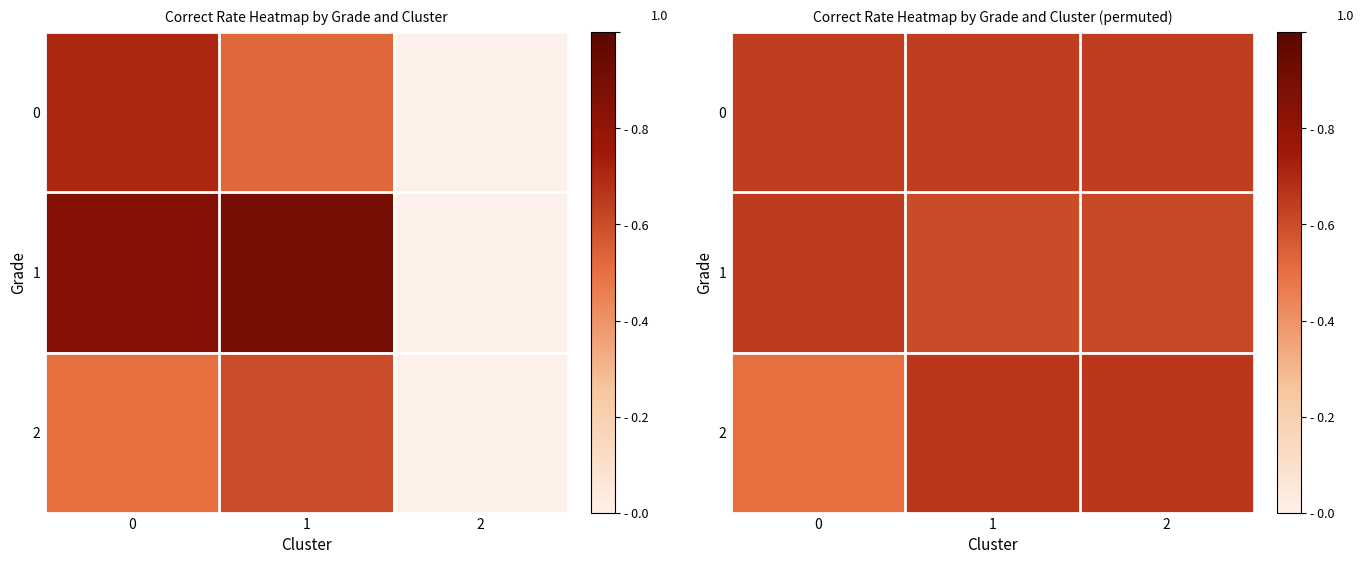

Is the value of 2 at 1 greater than the value of 1 at 2?

Yes